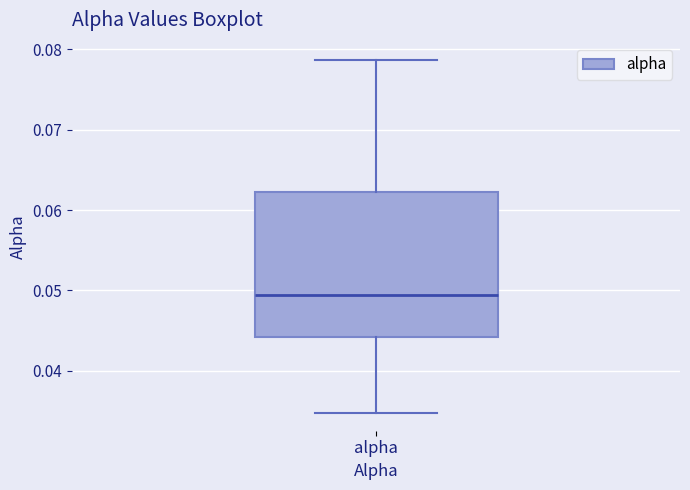

Where is the upper edge of the box for alpha on the y-axis? The values are not printed on the chart, so give them approximately, as read against the axis.

0.062